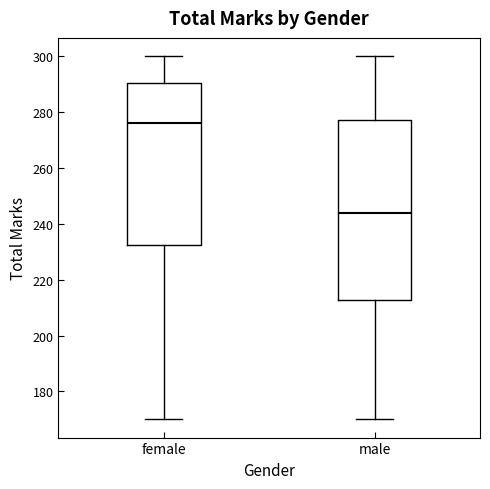

Reading left to right, transcribe this box plot: for each box, give where its median line is, the range the box spans, and where its two whiskers end, as read against the y-axis. The values are not printed on the chart, so give them approximately, as read against the axis.

female: median 276, box 232 to 290, whiskers 170 to 300
male: median 244, box 212 to 278, whiskers 170 to 300